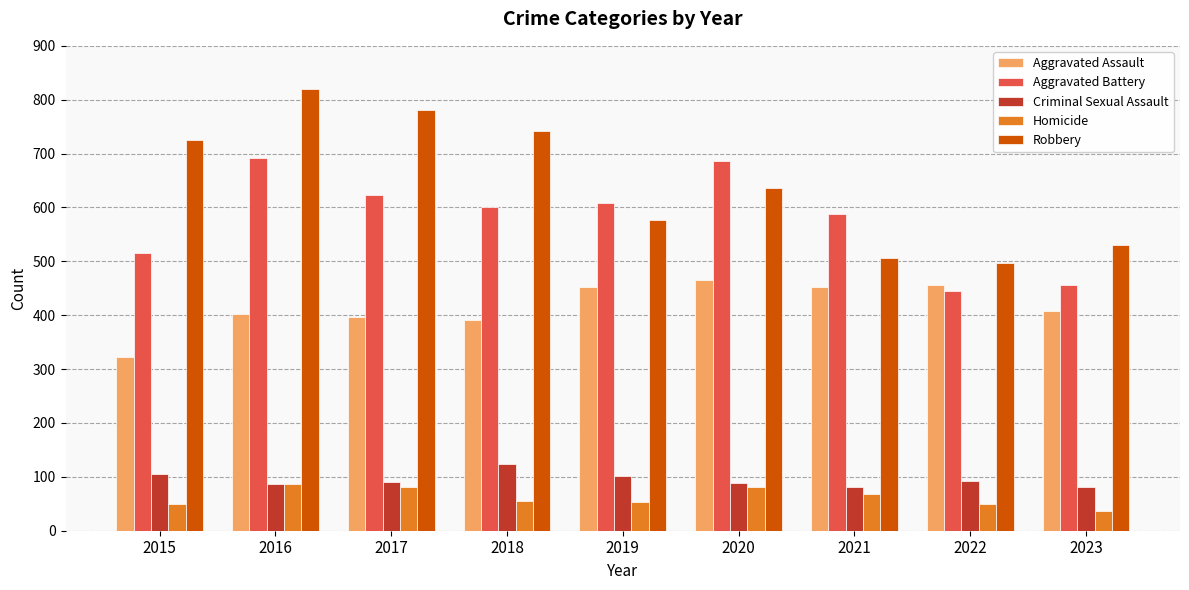

What are all the series names shown in the legend?

Aggravated Assault, Aggravated Battery, Criminal Sexual Assault, Homicide, Robbery